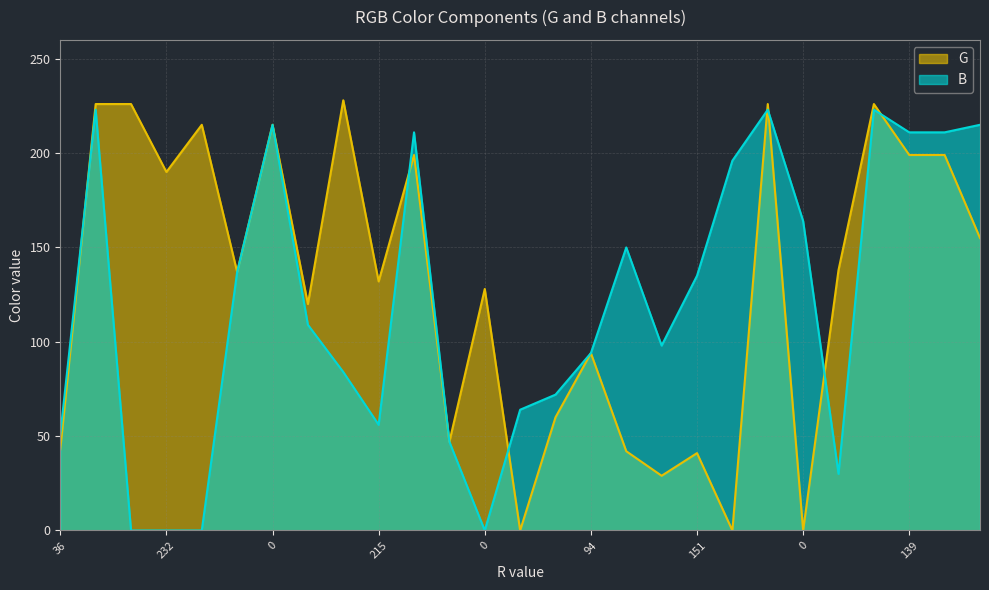

What is the value of the B point at the 11th from the left?

211